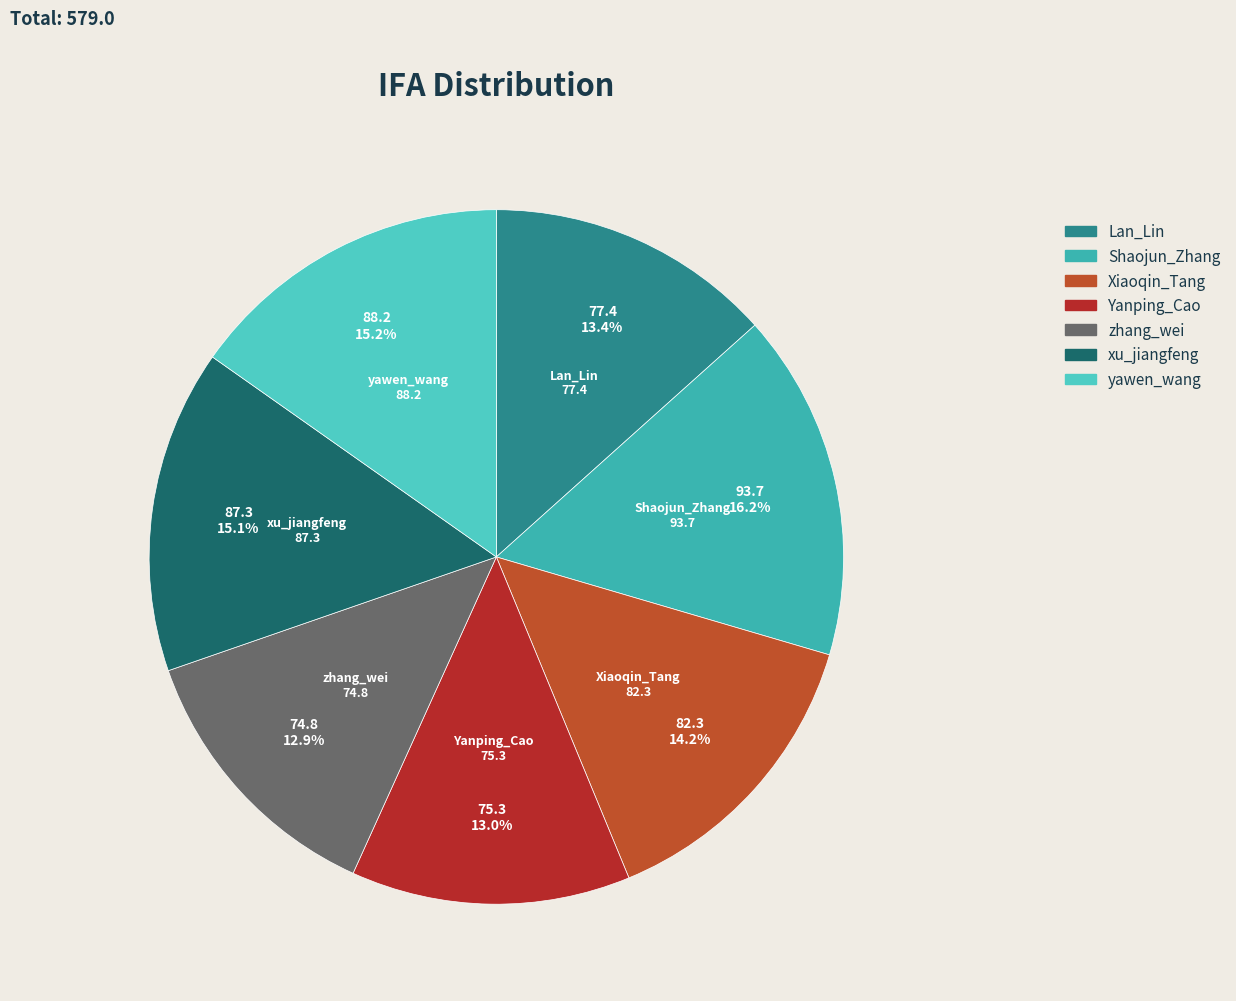

Which has a higher value, Yanping_Cao or Shaojun_Zhang?

Shaojun_Zhang